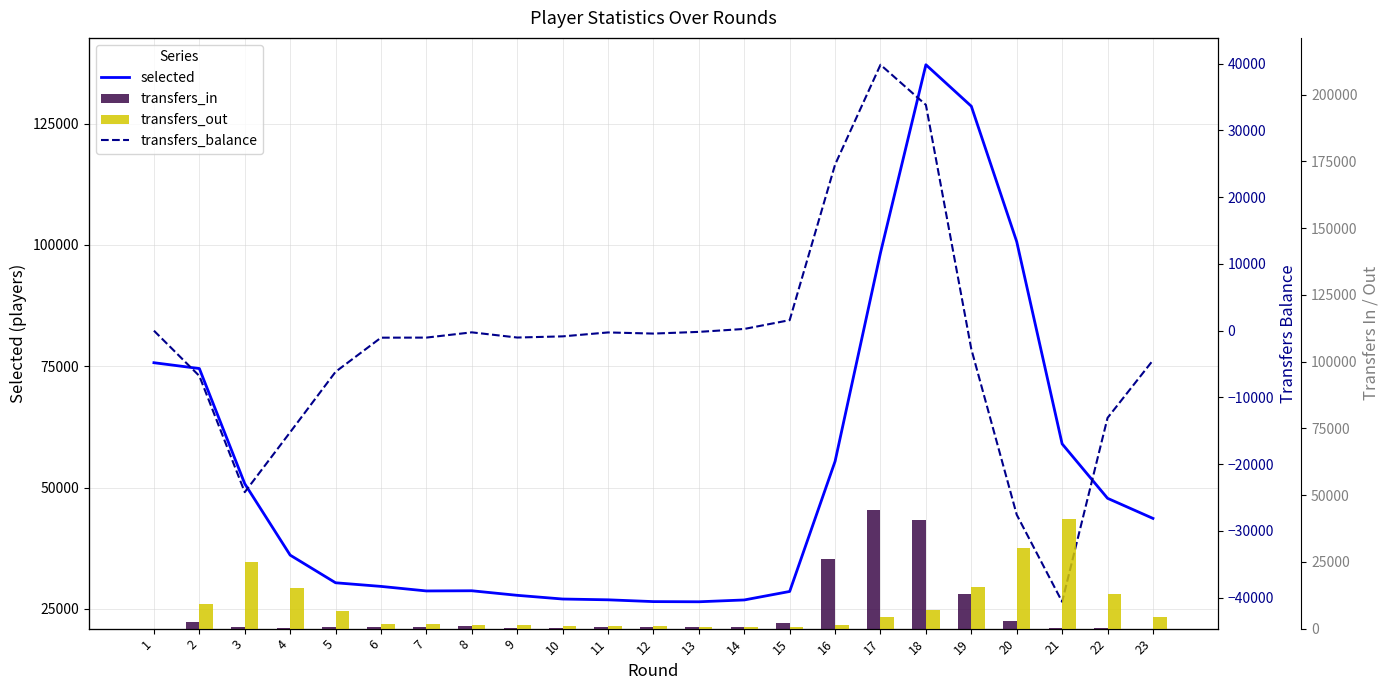

Rank the series at 21 from highest to lowest value.

selected, transfers_out, transfers_in, transfers_balance